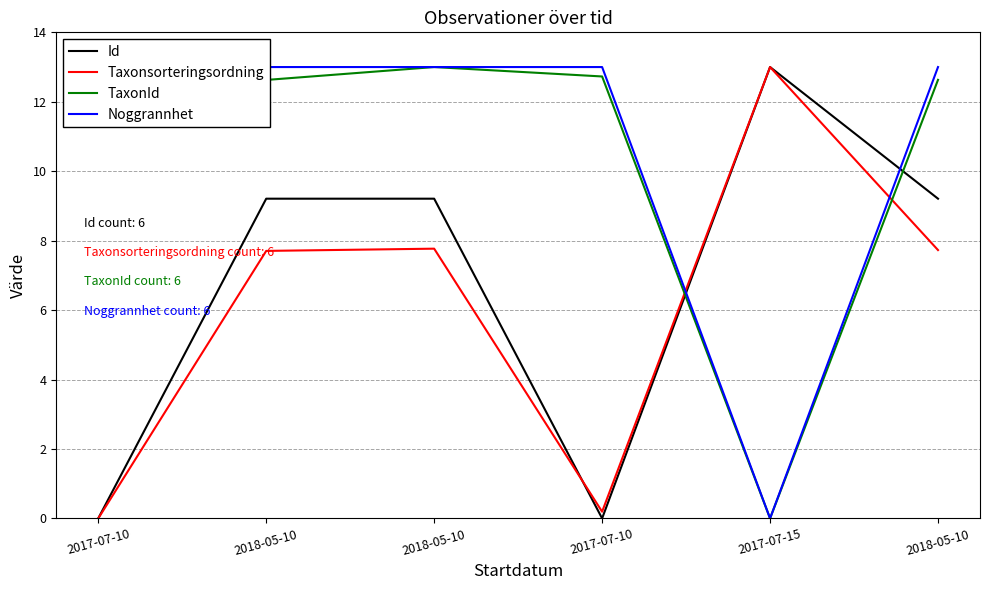

The value of Noggrannhet at 2017-07-10 is 13.0. True or false?

True